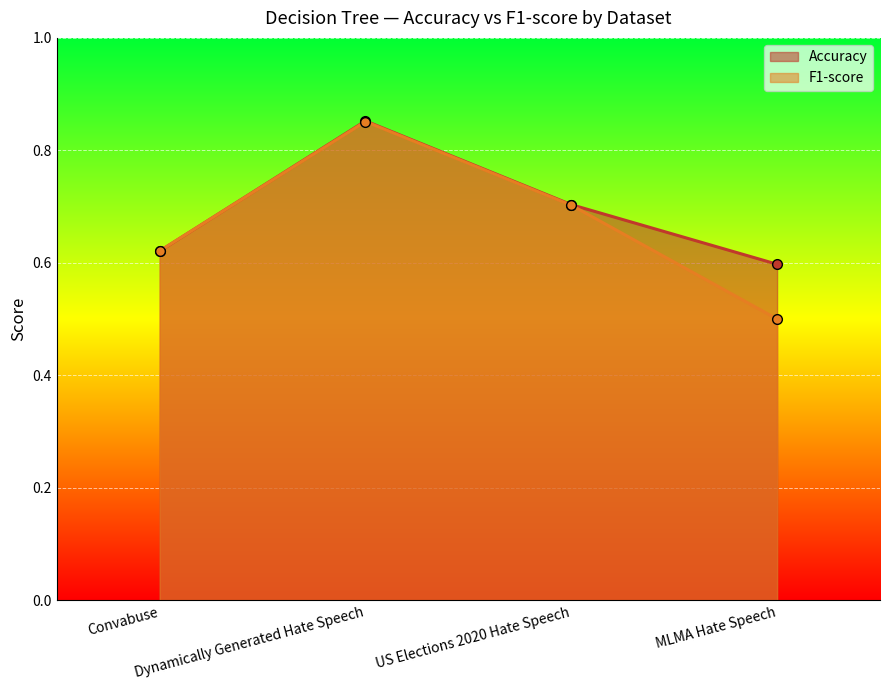

At which category does the chart reach its minimum across all series?

MLMA Hate Speech